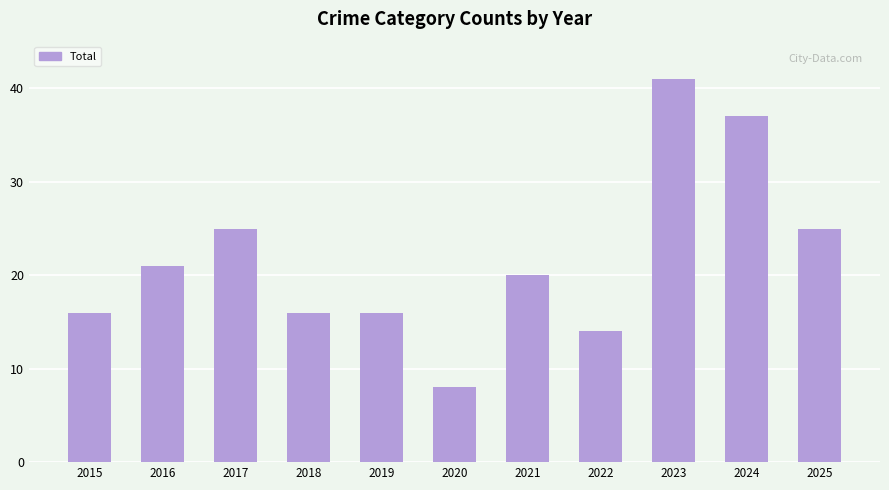

How many values are below 20?

5